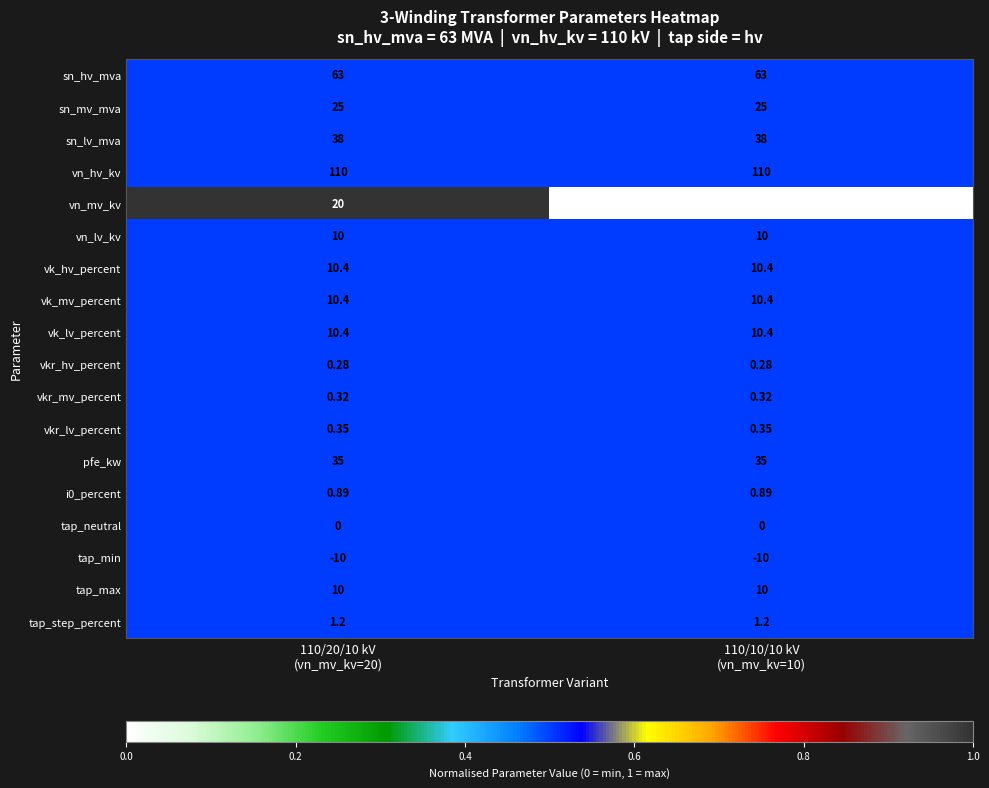

Which series has the largest total across all categories?

vn_hv_kv